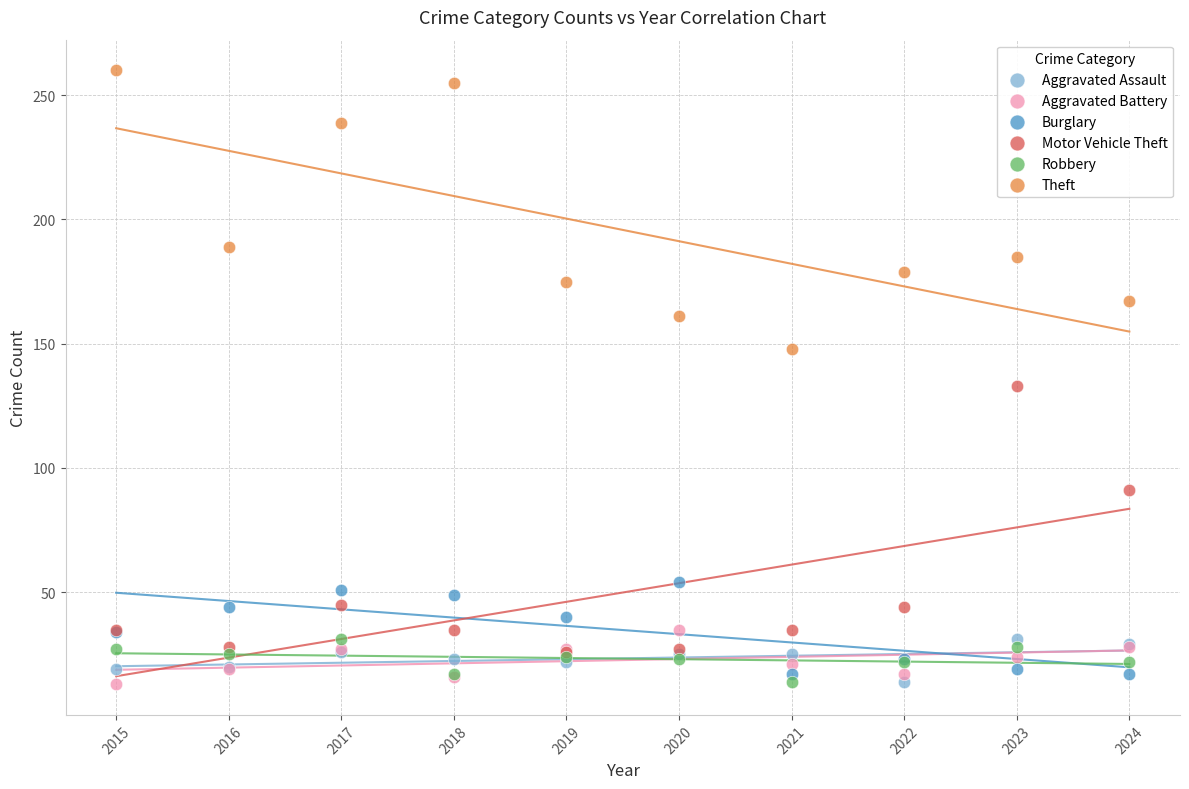

Across all series, what Y value is closest to 136?

133